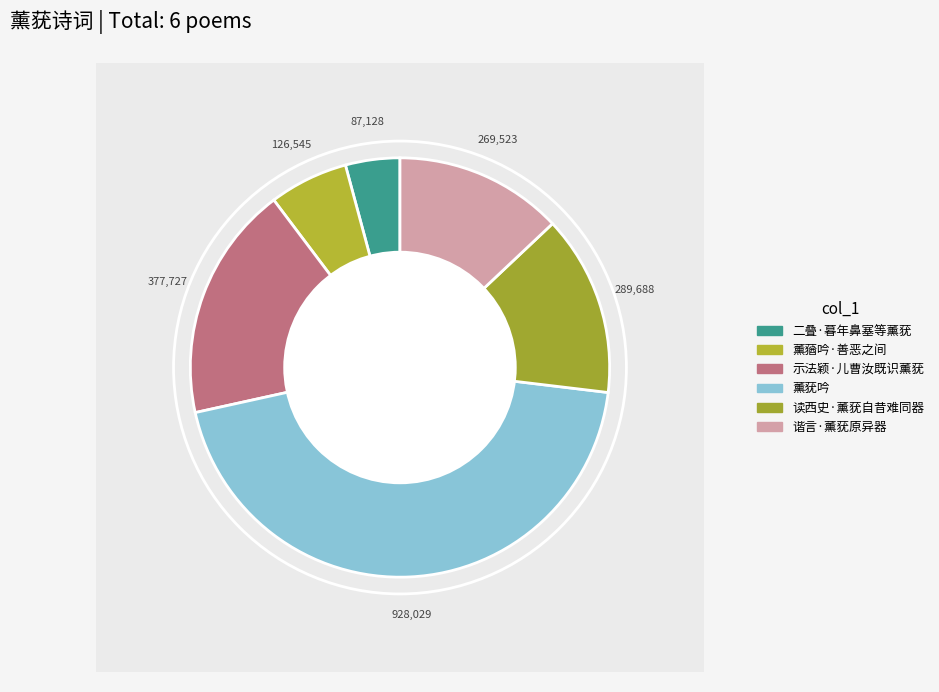

To the nearest percent, what is the difference between the largest and smallest slice percentages?

40%